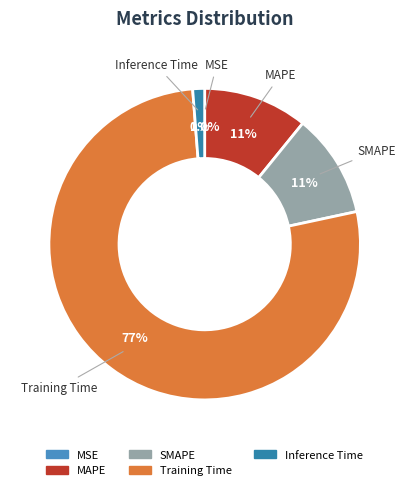

Which category has the biggest portion of the pie?

Training Time